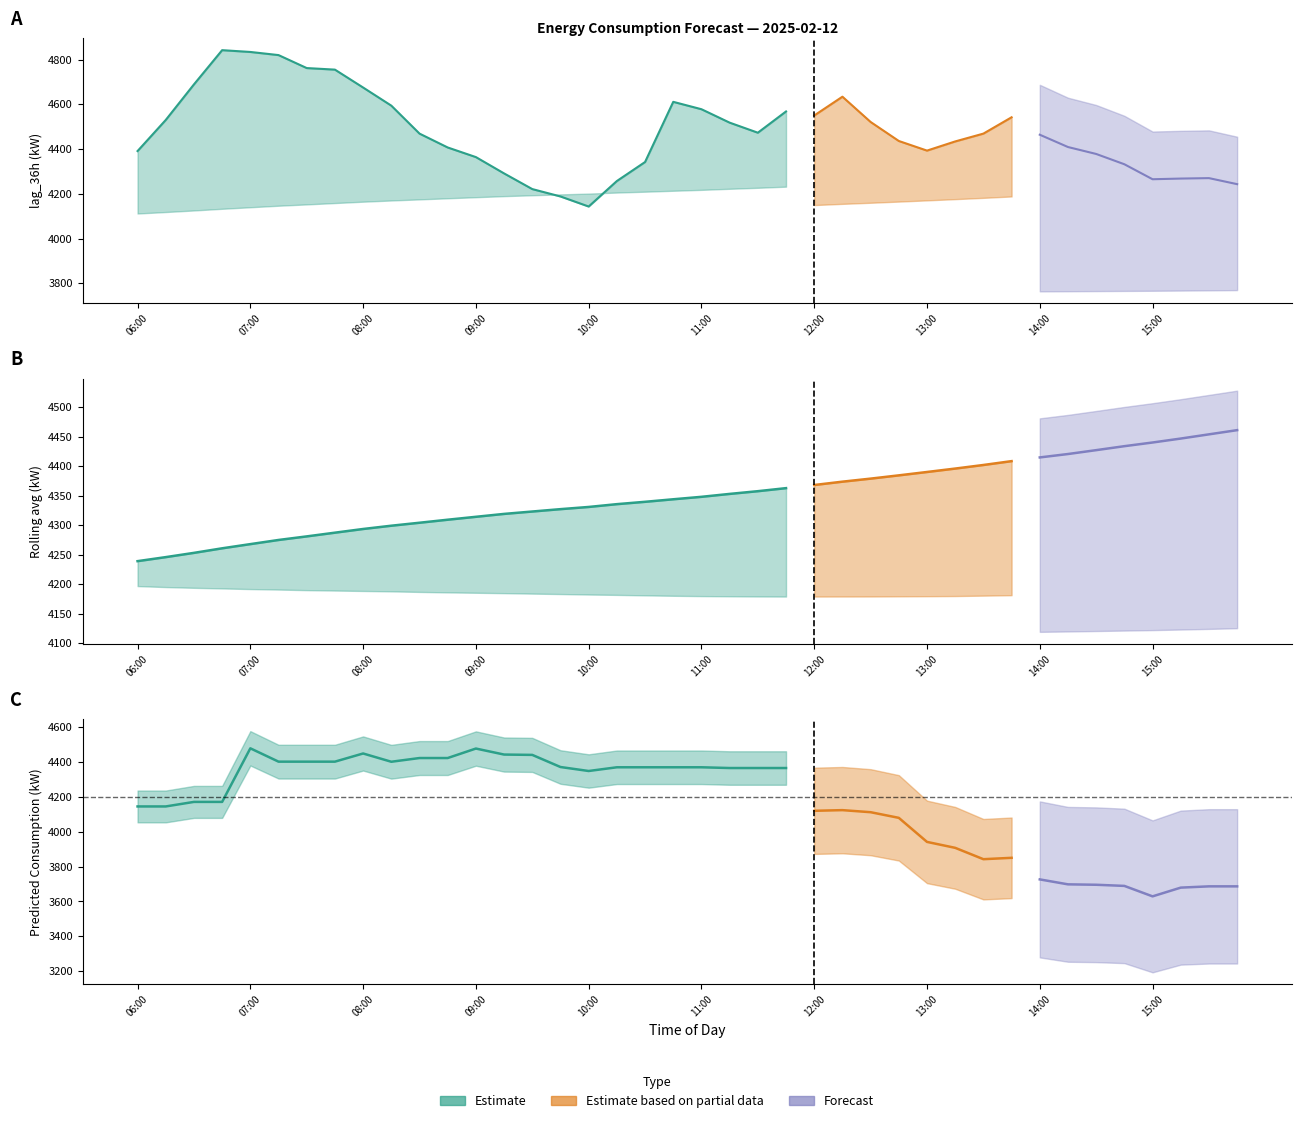

What is the change in value from 13:00 to 14:00?

-80